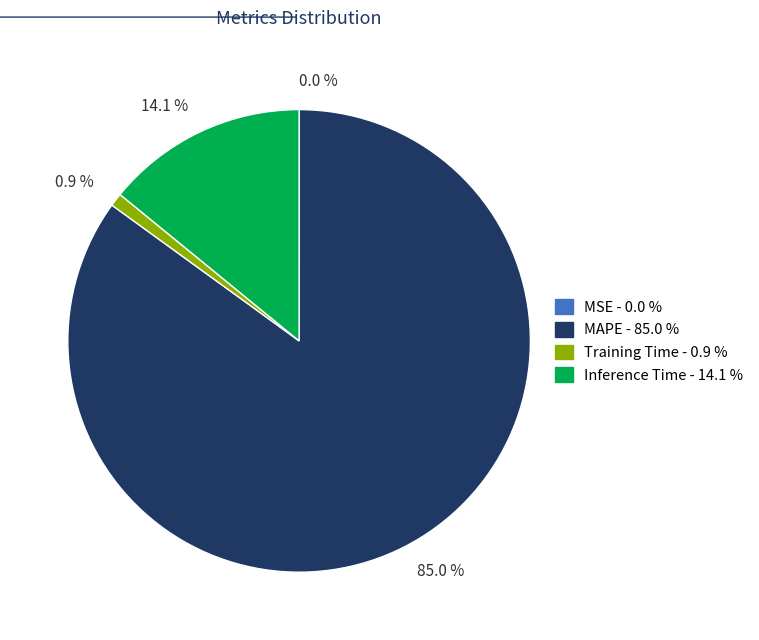

What is the majority slice?

85.0 %